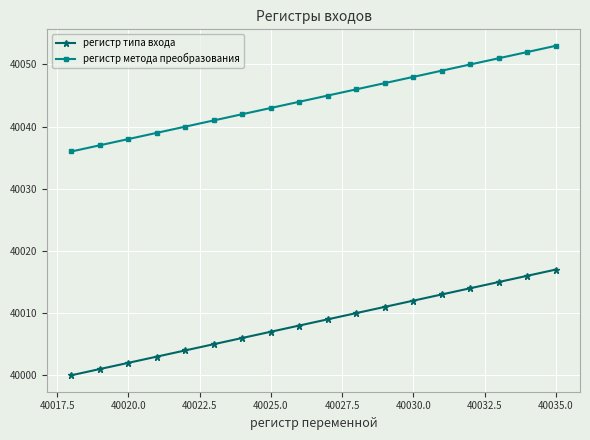

True or false: регистр типа входа has more than 1 interior local peaks.

False